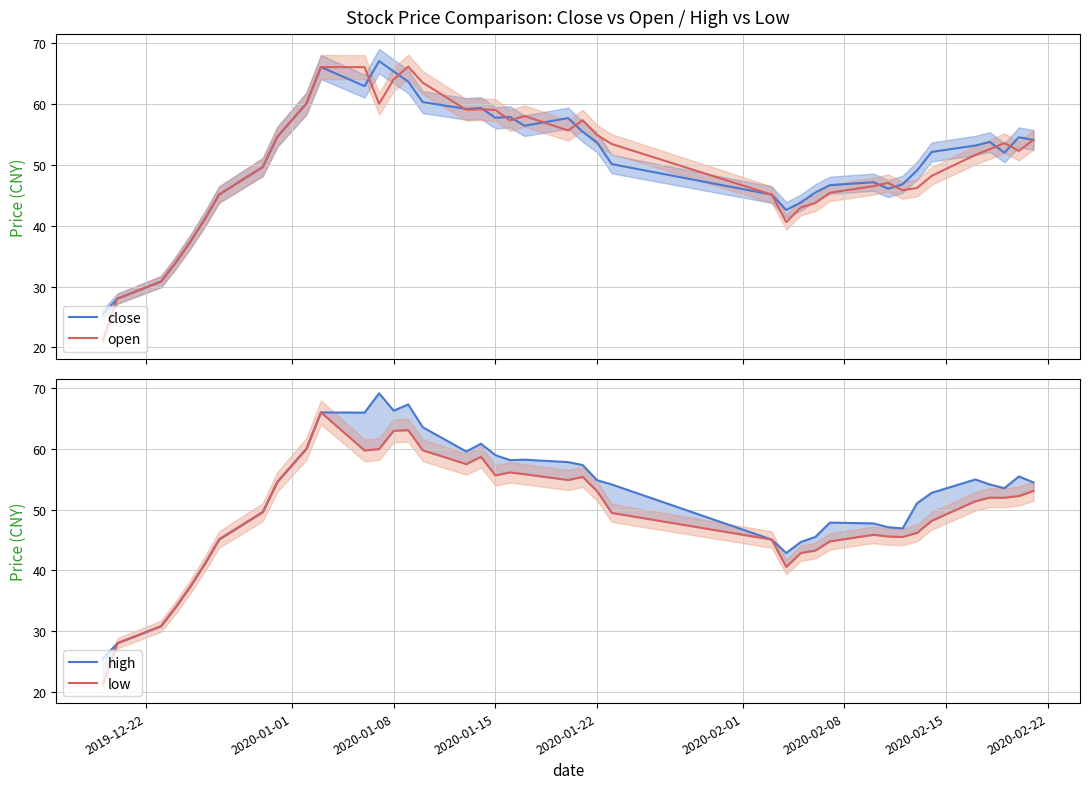

What is the difference between the second highest and second lowest values in the high series?

39.3